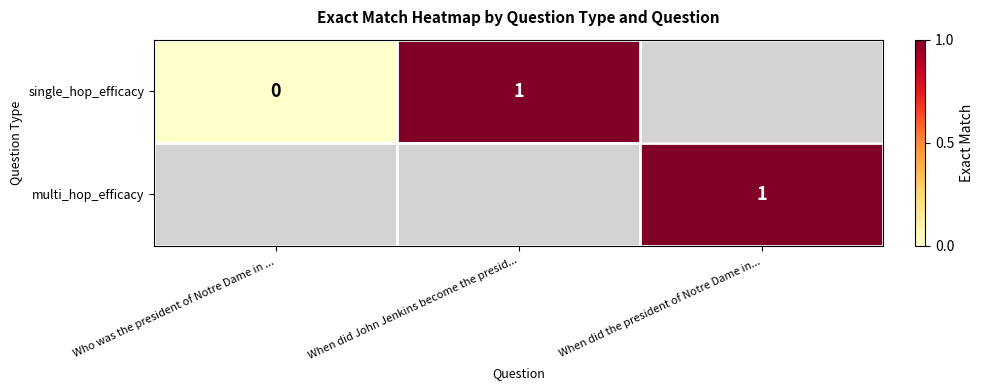

Count the number of categories in the chart.

3